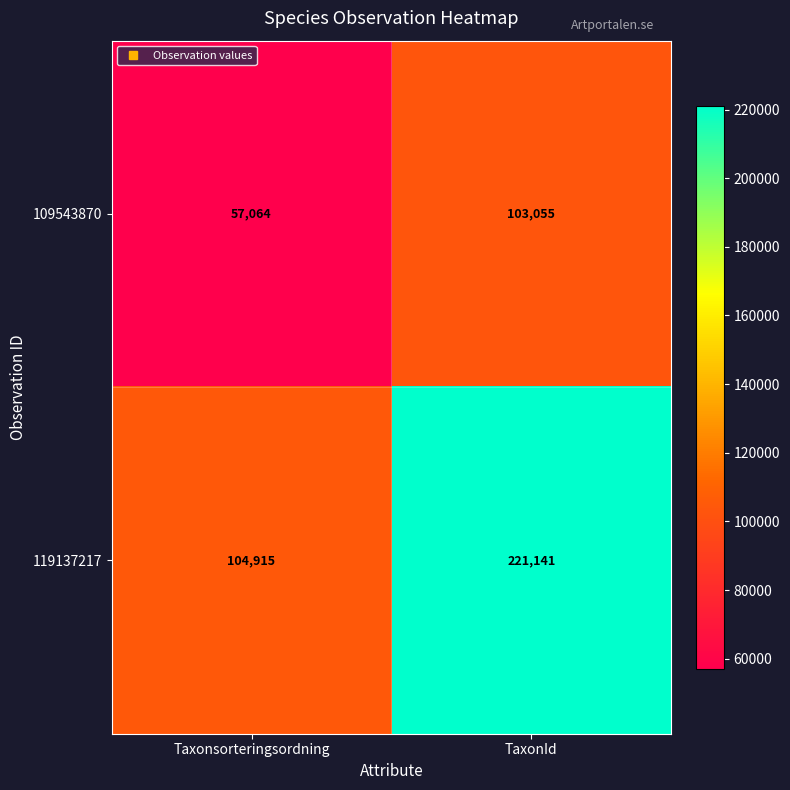

Which series has the largest total across all categories?

119137217